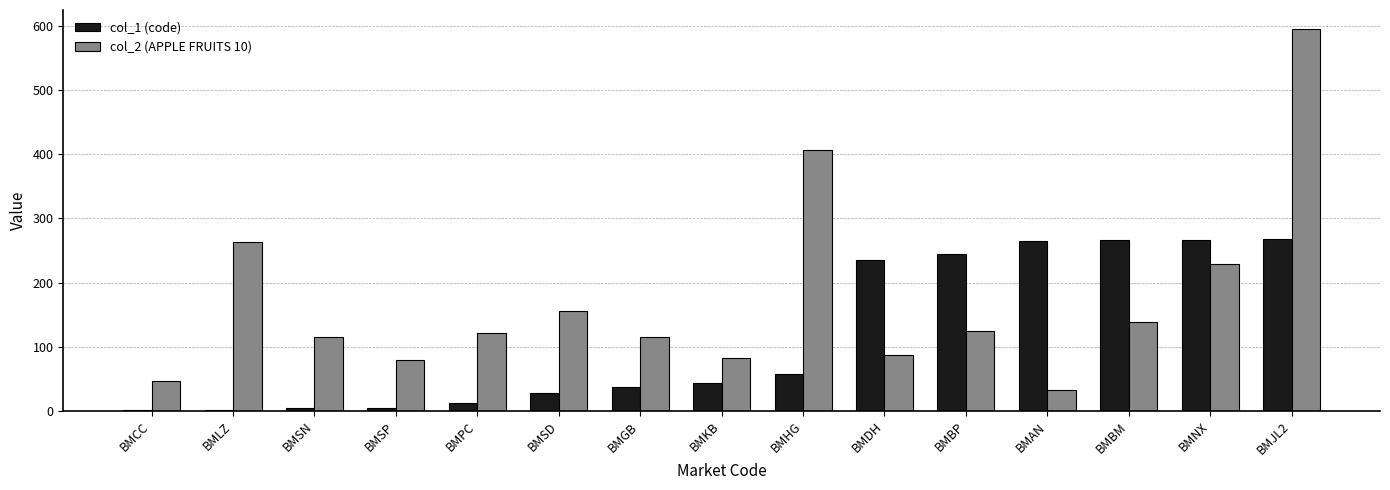

True or false: col_2 (APPLE FRUITS 10) has a value of 116 at BMGB.

True